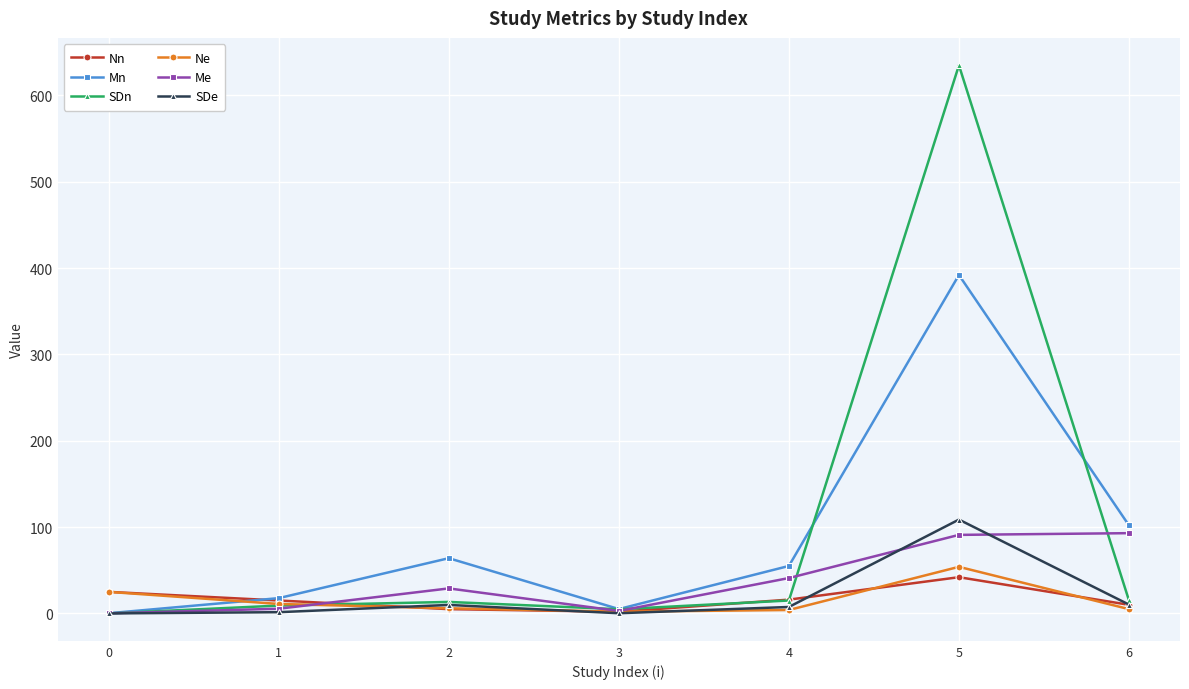

What is the spread (max minus min) of values at 4?

51.0